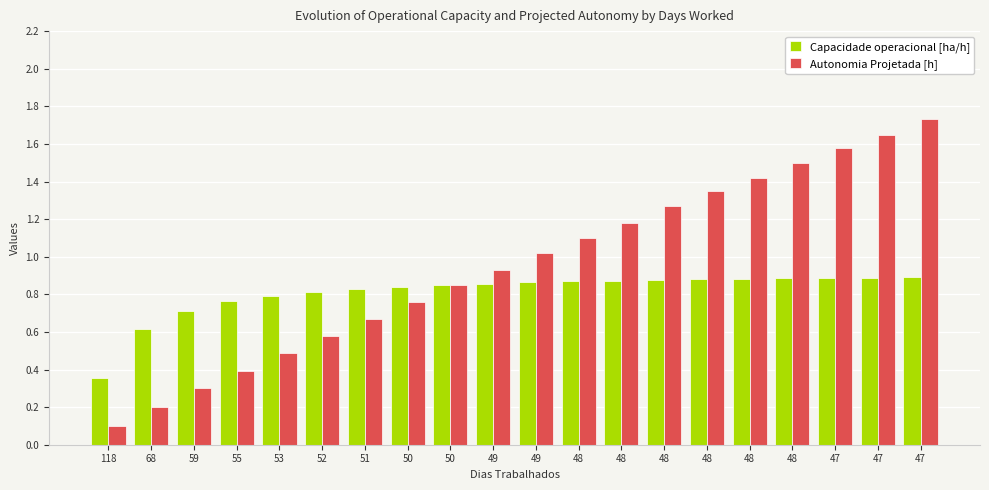

What is the difference between the Autonomia Projetada [h] values at 49 and 47?

0.6